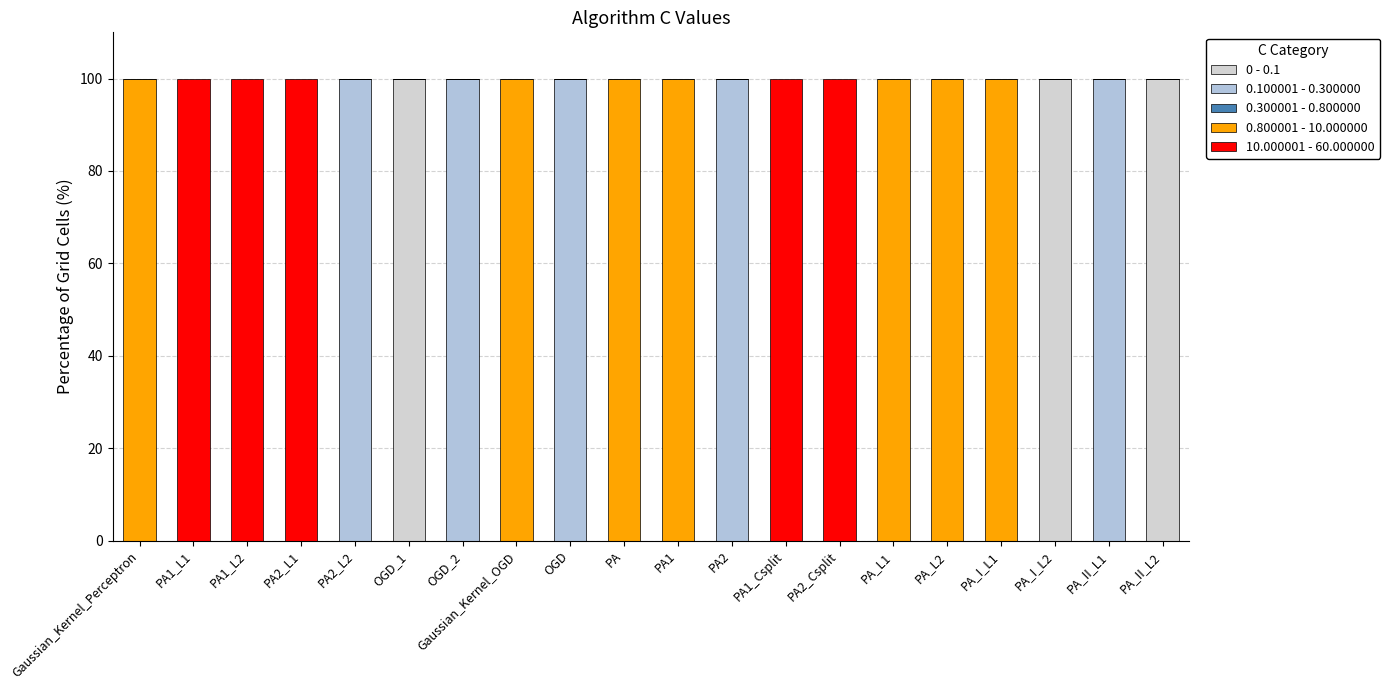

Are the bars grouped side by side (vs. stacked)?

No